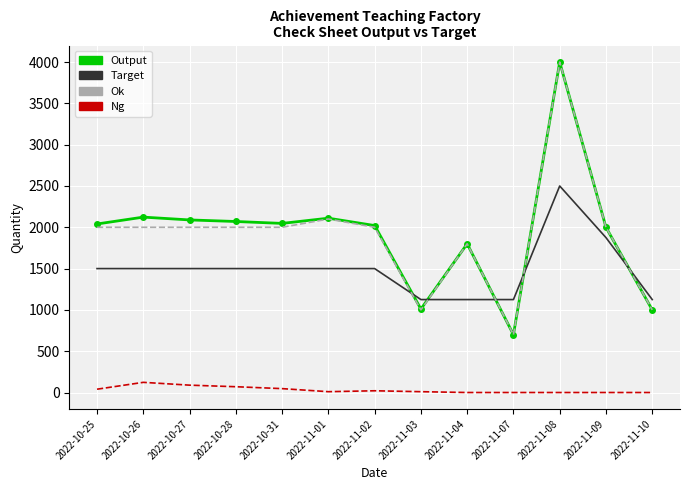

What is the maximum value shown in the chart?

4000